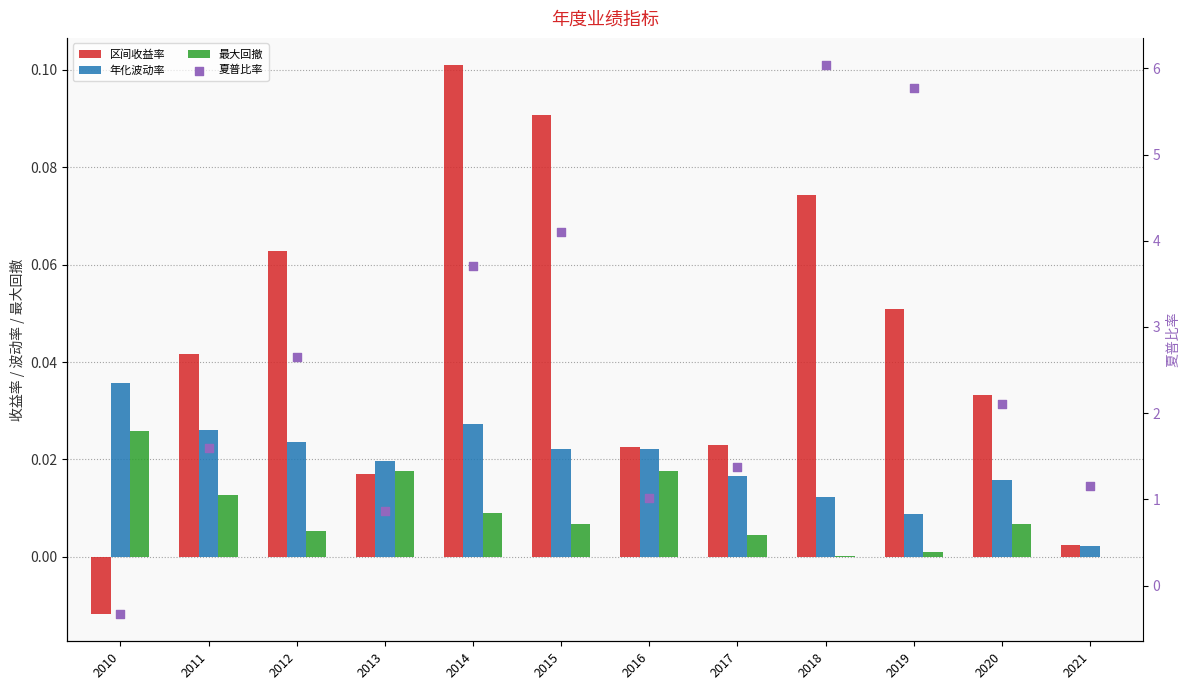

At how many categories does at least one series exceed 4?

3